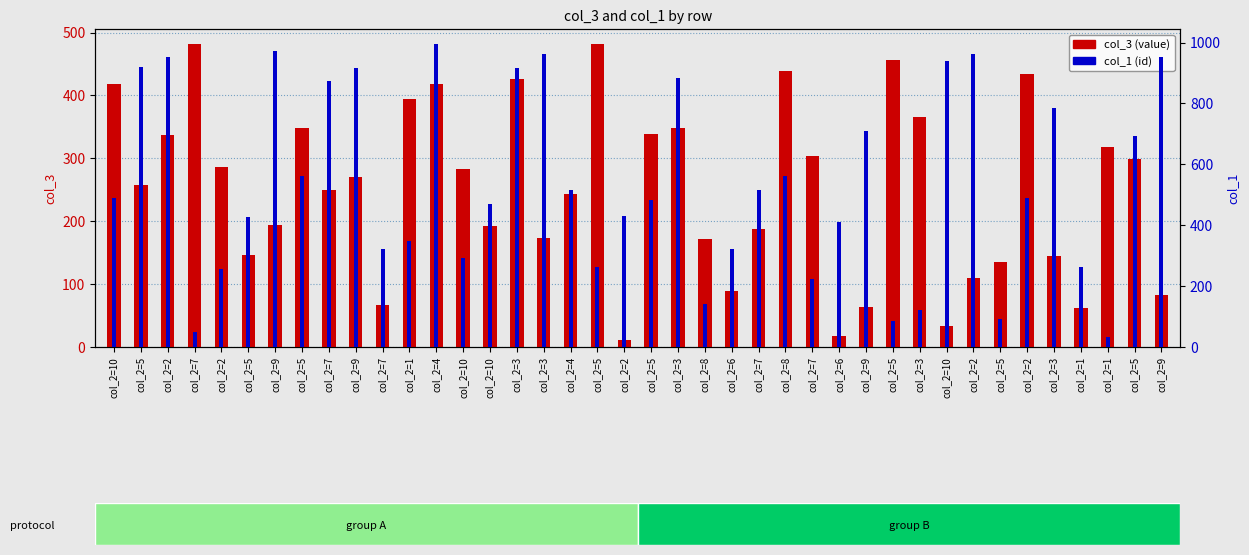

Reading right to left, transcribe all the data shown in this chart.

col_3: 82.3	299.5	317.6	62.1	145.5	433.3	134.9	110.1	34.0	365.1	456.2	62.9	18.2	303.2	439.7	188.3	89.0	171.9	348.1	338.0	10.3	481.6	243.4	173.4	426.9	192.3	282.4	417.6	393.7	67.5	269.6	249.5	347.8	193.9	146.2	286.2	481.3	337.6	257.5	418.0
col_1: 954.0	693.0	33.0	264.0	786.0	488.0	92.0	961.0	940.0	120.0	84.0	710.0	412.0	223.0	563.0	517.0	323.0	142.0	884.0	482.0	431.0	263.0	515.0	963.0	915.0	470.0	294.0	995.0	349.0	322.0	915.0	875.0	561.0	972.0	428.0	256.0	48.0	952.0	921.0	489.0